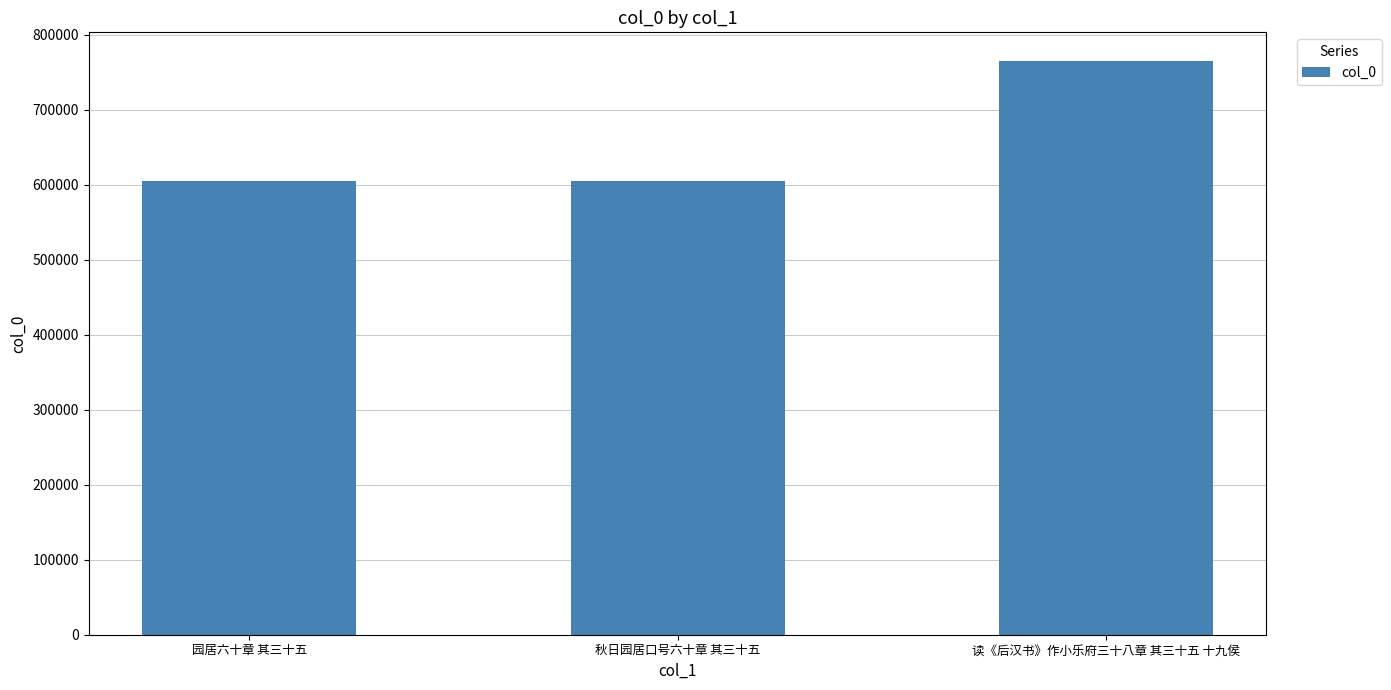

How many data points are less than 605729?

1